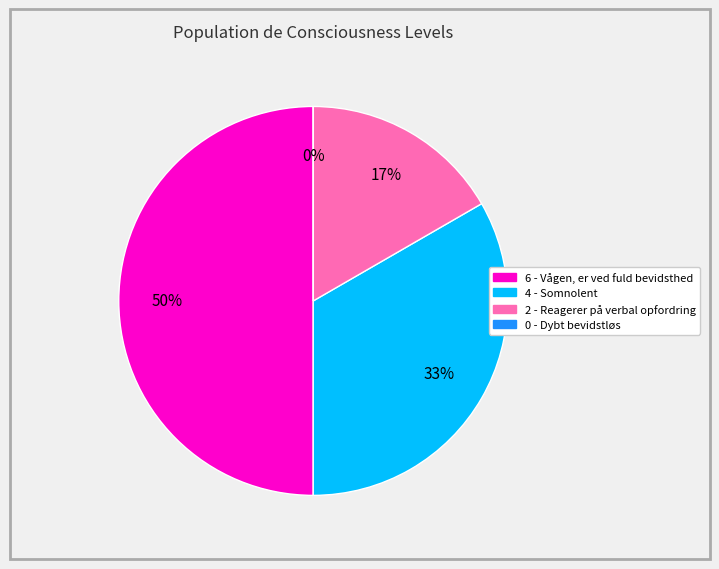

How many segments does this pie chart have?

4